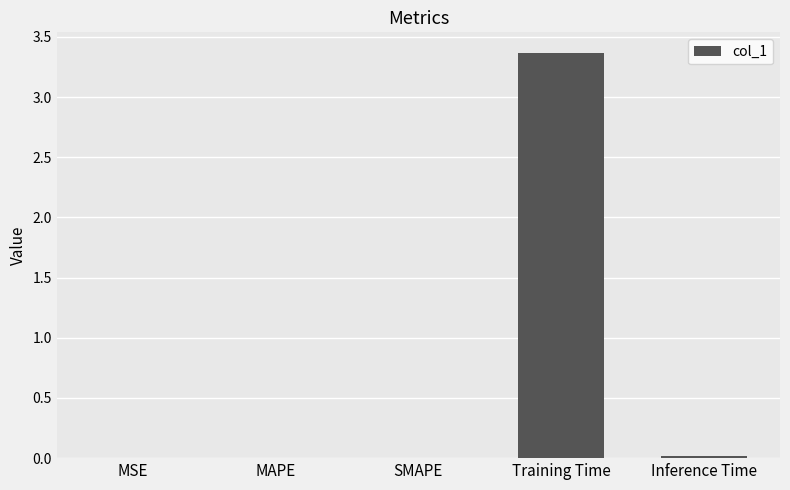

Between MAPE and Training Time, which is larger?

Training Time